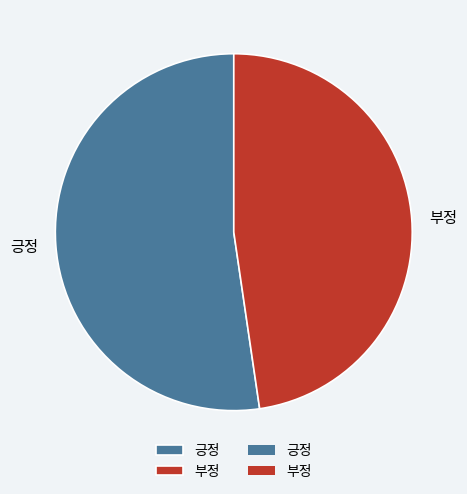

Does 긍정 account for over 50% of the chart?

Yes